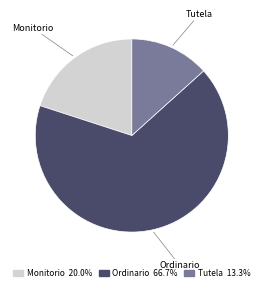

Rank the categories by value from highest to lowest.

Ordinario, Monitorio, Tutela